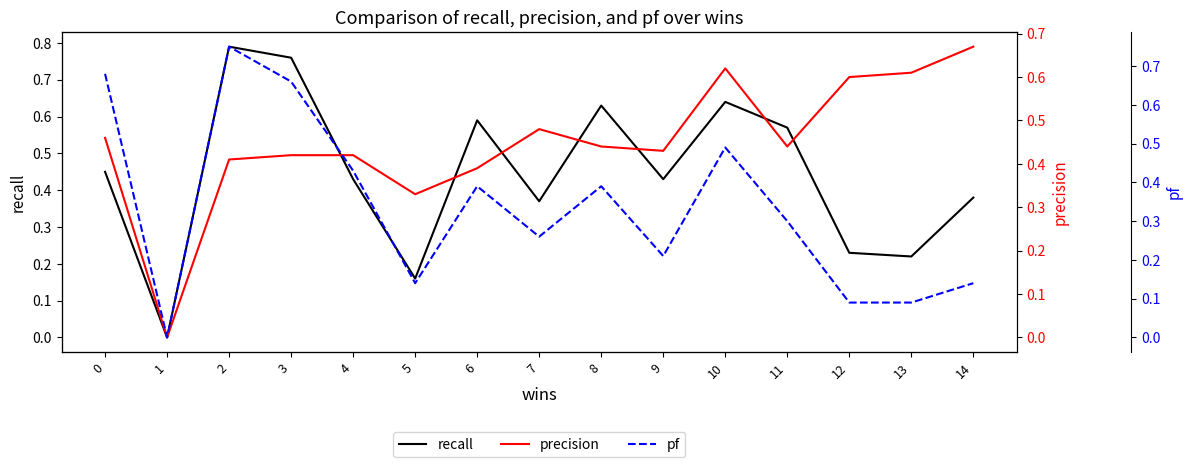

How many interior local peaks does the pf series have?

4